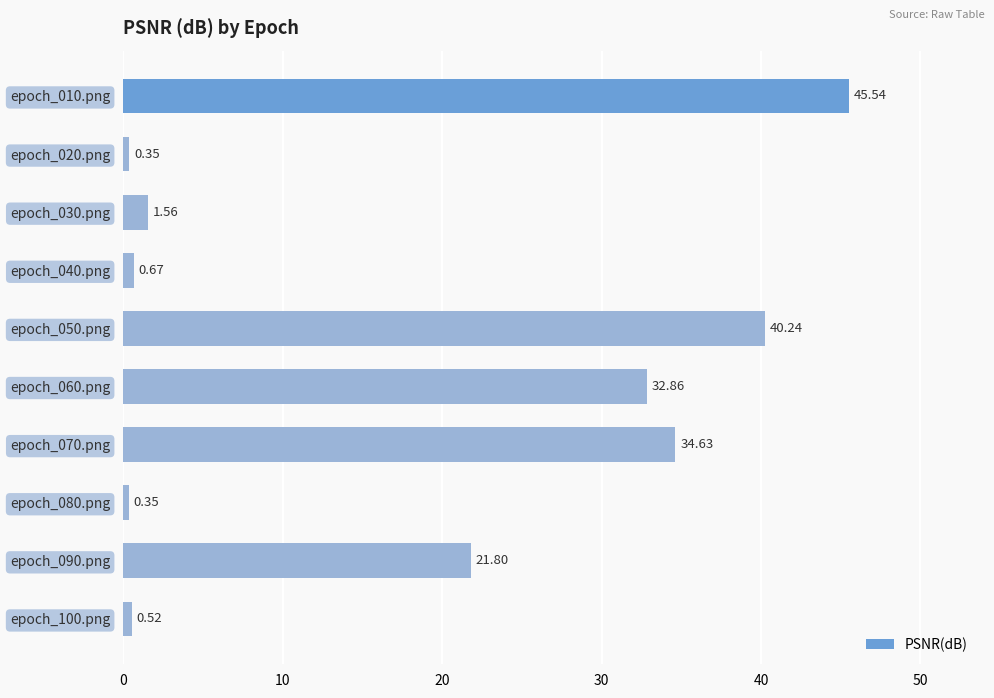

What is the difference between the second highest and second lowest values?

39.9